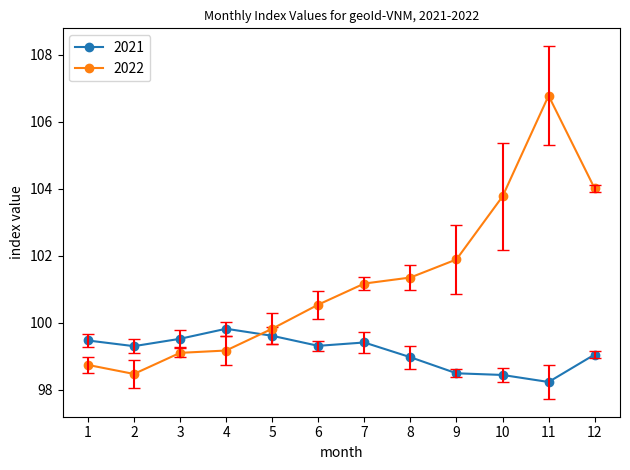

How many series are shown in this chart?

2